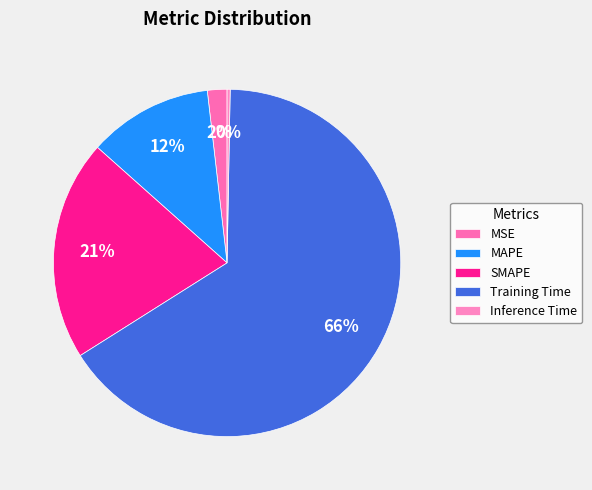

Count the number of slices in the pie.

5